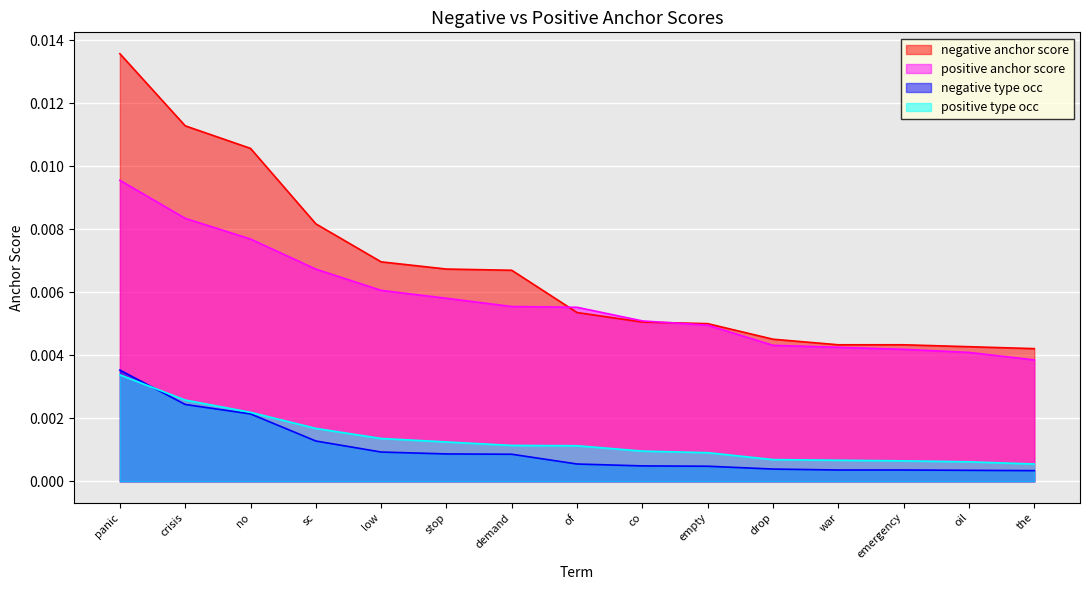

Between drop and co, which is larger?

co